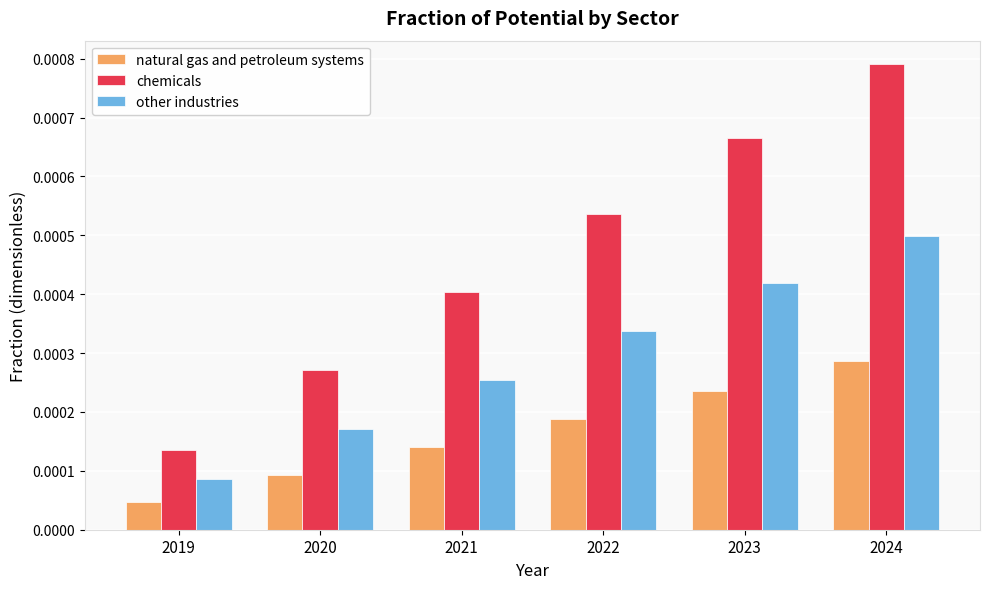

Which series has the largest range (max minus min)?

chemicals